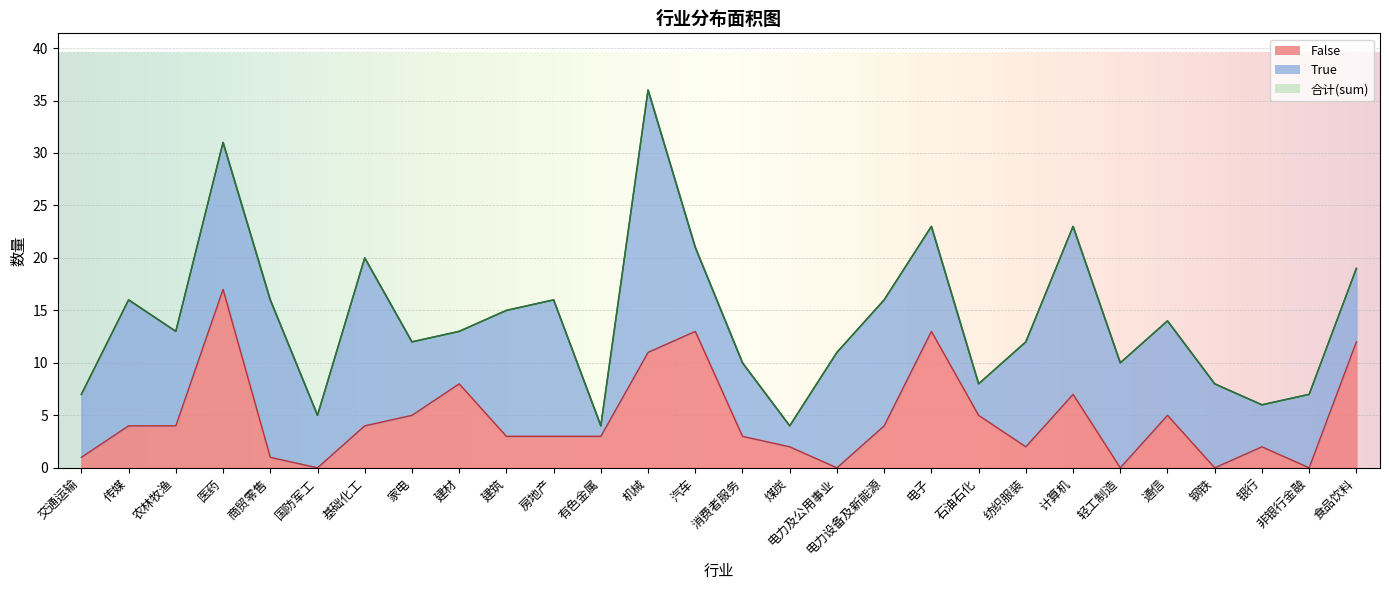

True or false: 合计(sum) and False cross at least once.

False